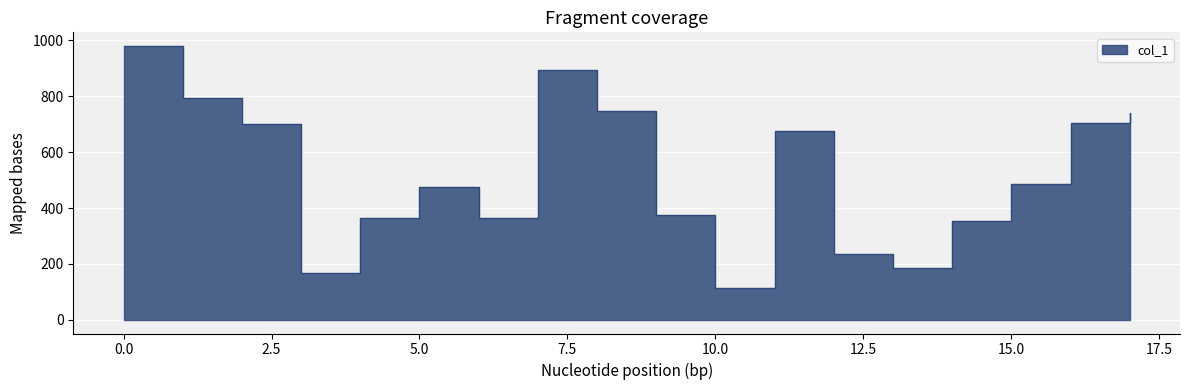

True or false: there are more than 0 points higher than both neighbors.

True